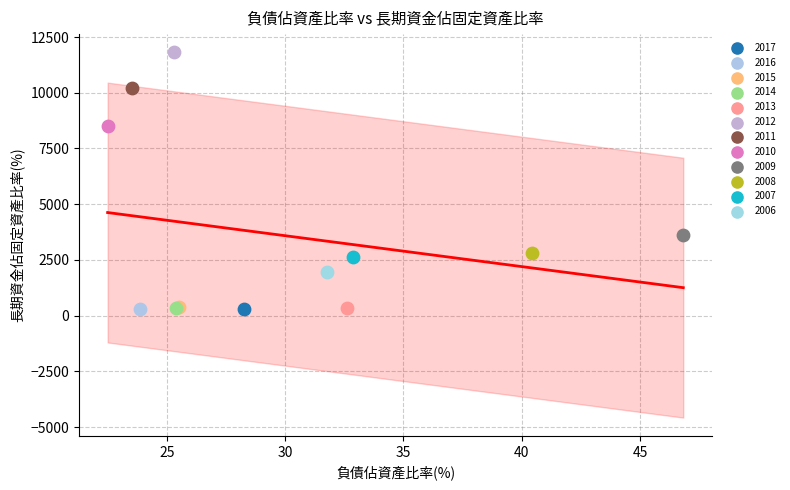

What are all the series names shown in the legend?

2017, 2016, 2015, 2014, 2013, 2012, 2011, 2010, 2009, 2008, 2007, 2006